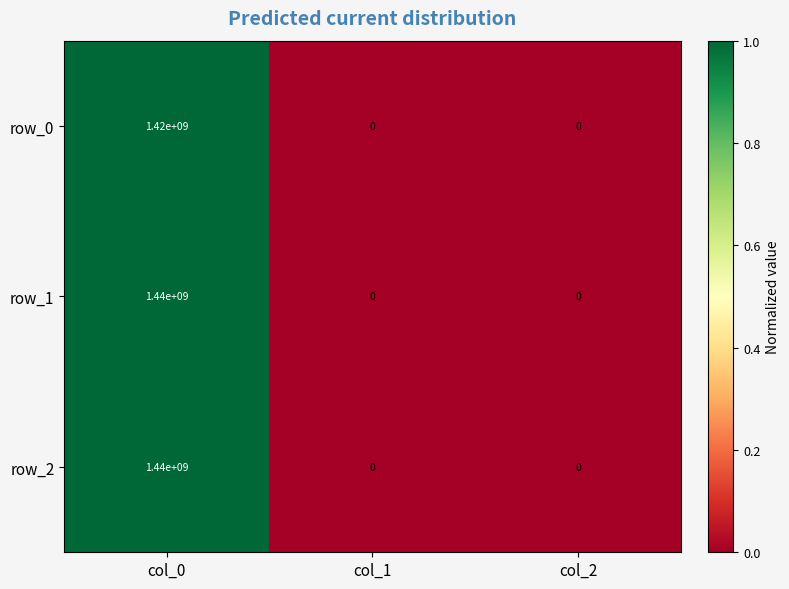

Reading left to right, what are all the values shown in this chart?

row_0: 1420000000	0	0
row_1: 1440000000	0	0
row_2: 1440000000	0	0